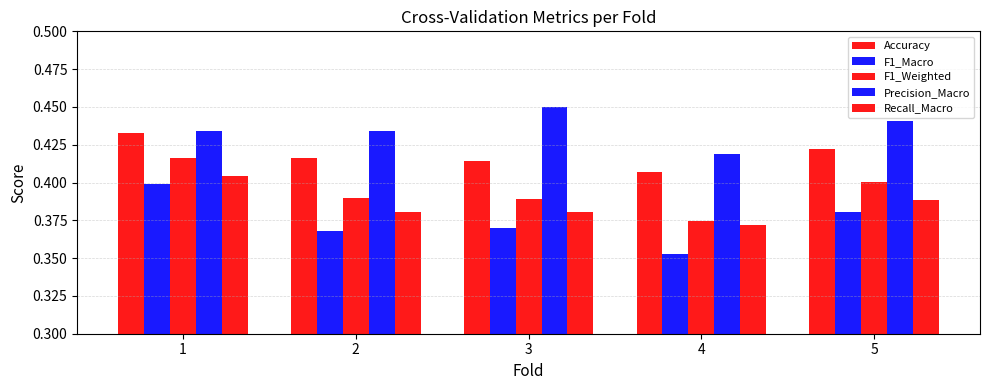

The value of Recall_Macro at 3 is 0.4. True or false?

True